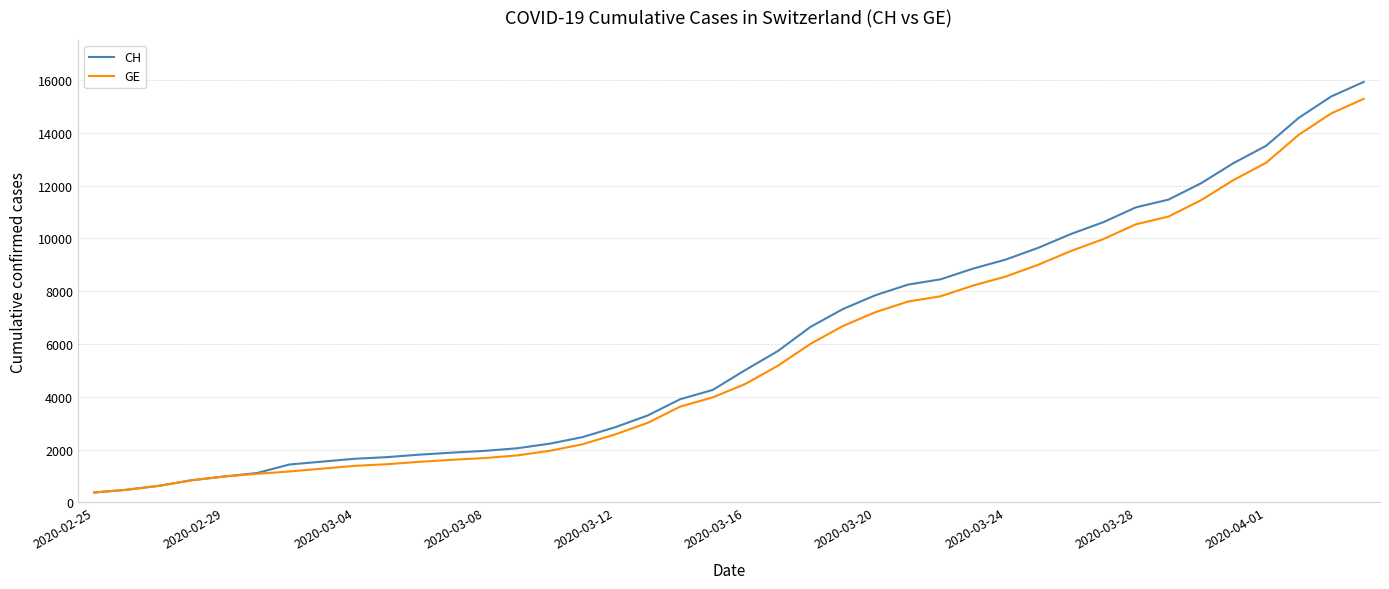

Which series has the widest spread of values?

CH